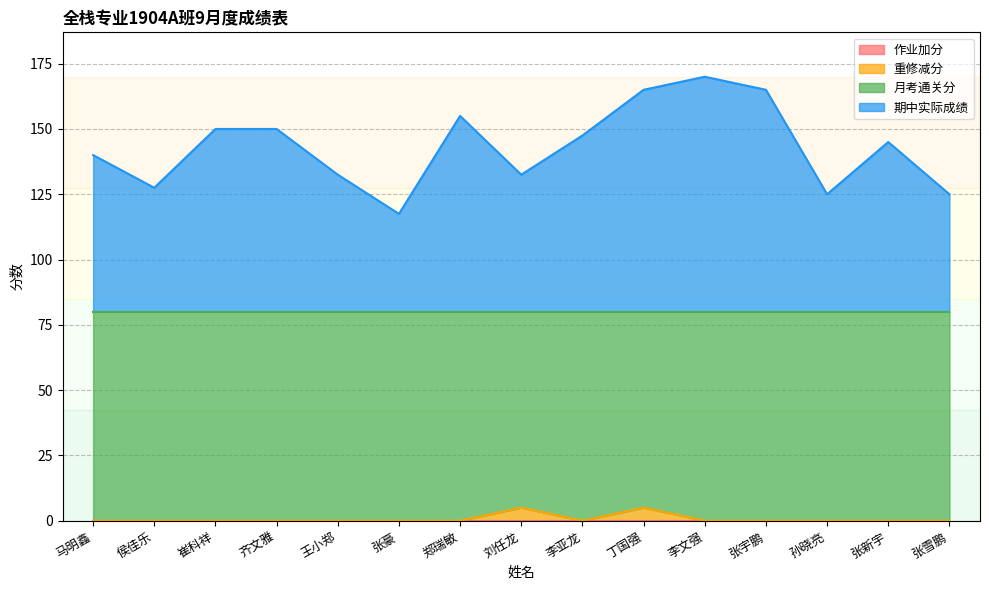

What is the total value across all series at 侯佳乐?

127.5